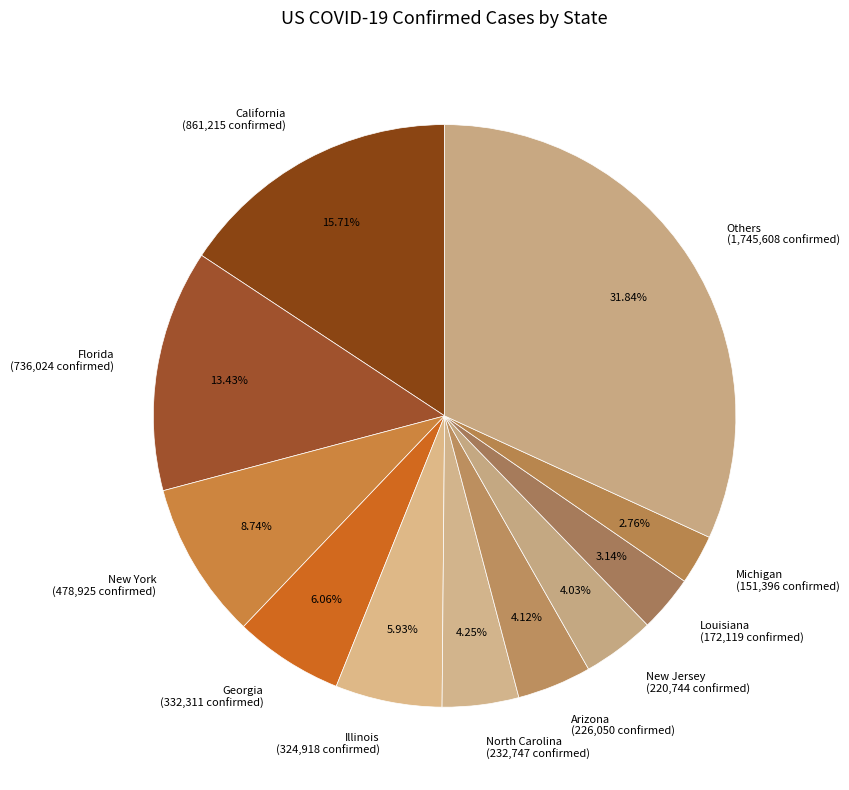

How many segments does this pie chart have?

11